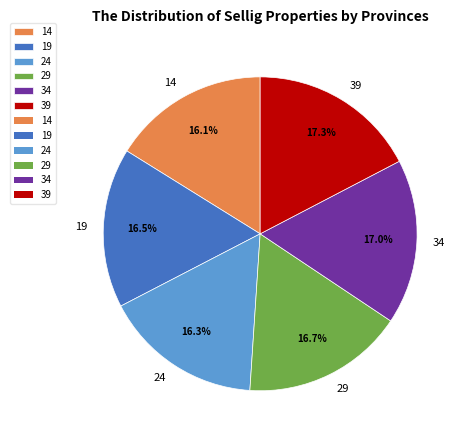

How many slices are in this pie chart?

6